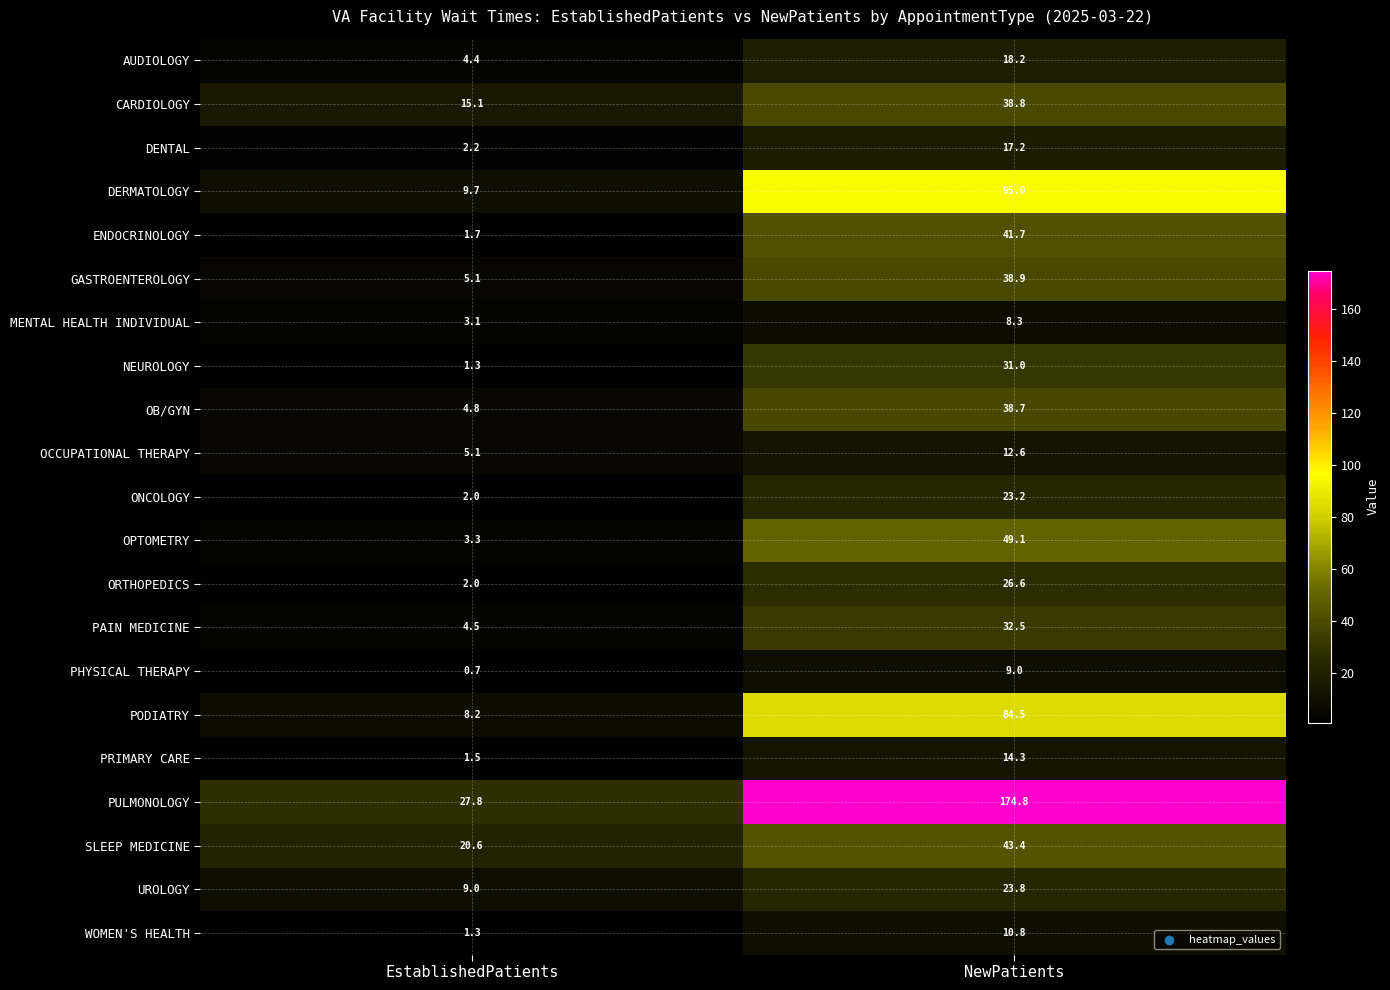

Which category has the highest value in the PHYSICAL THERAPY series?

NewPatients